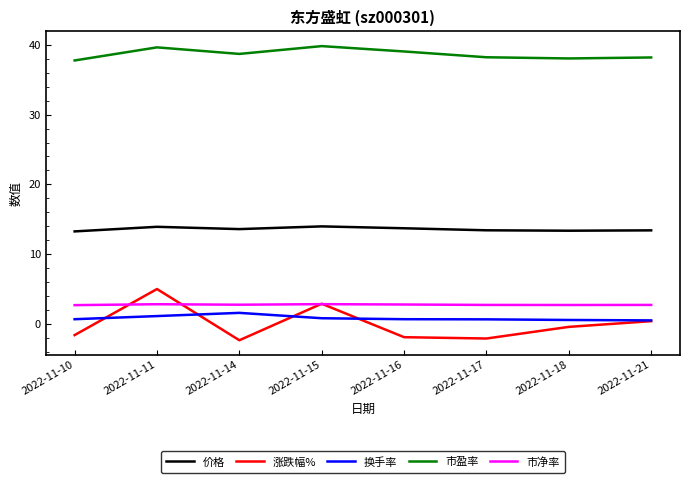

What is the greatest value displayed?

39.8